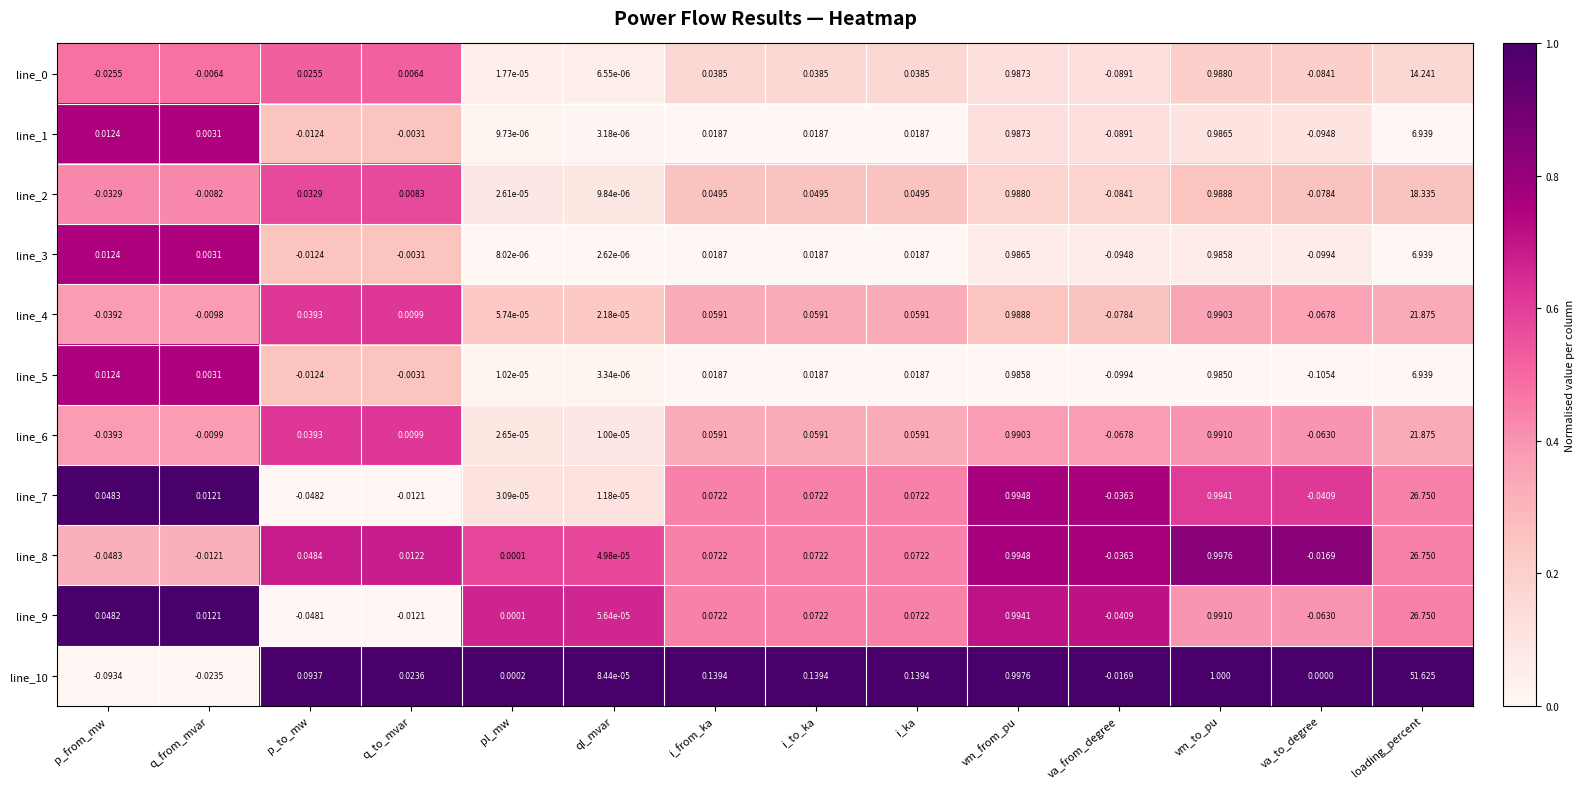

Between ql_mvar and i_ka, which series saw the biggest shift?

line_10